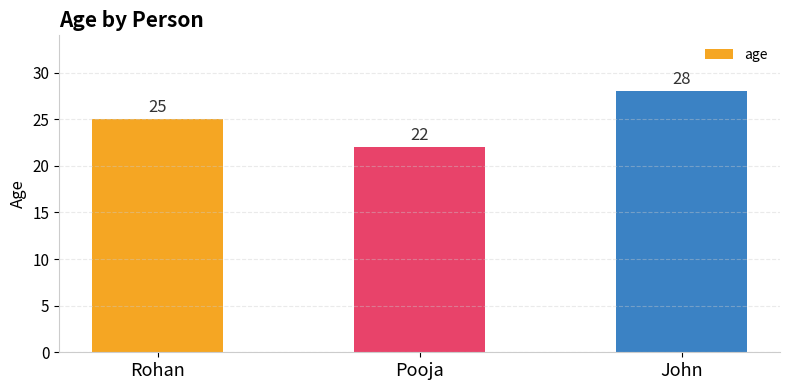

Reading left to right, list all the values displayed in this chart.

Rohan=25	Pooja=22	John=28